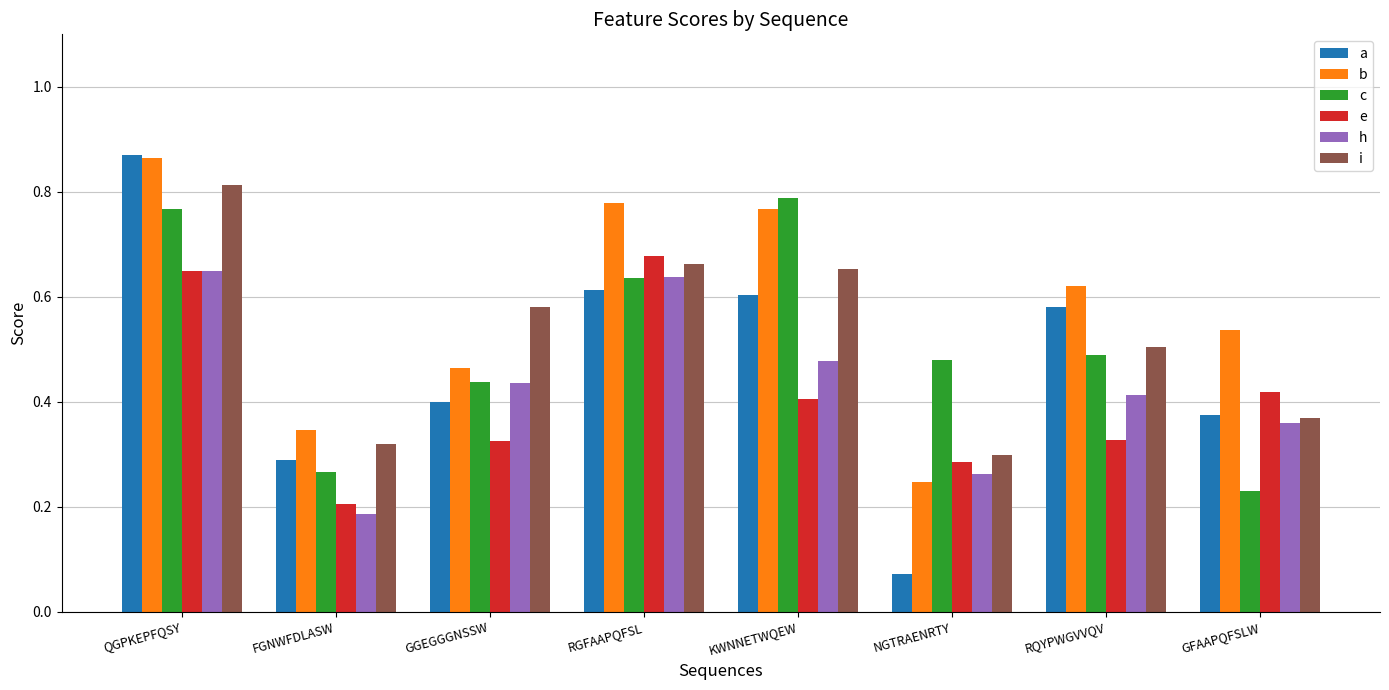

Is it true that a equals 0.6 at RQYPWGVVQV?

True